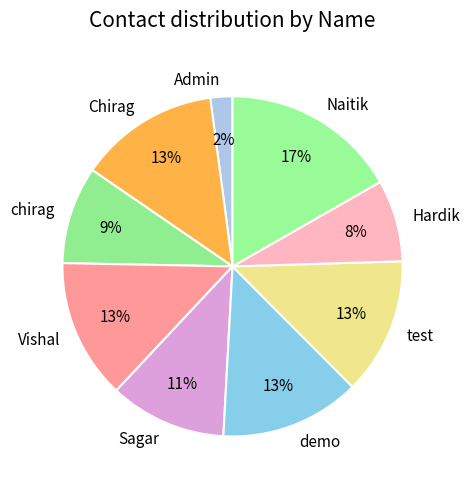

Approximately how many times larger is the value at Hardik compared to Naitik?

0.5